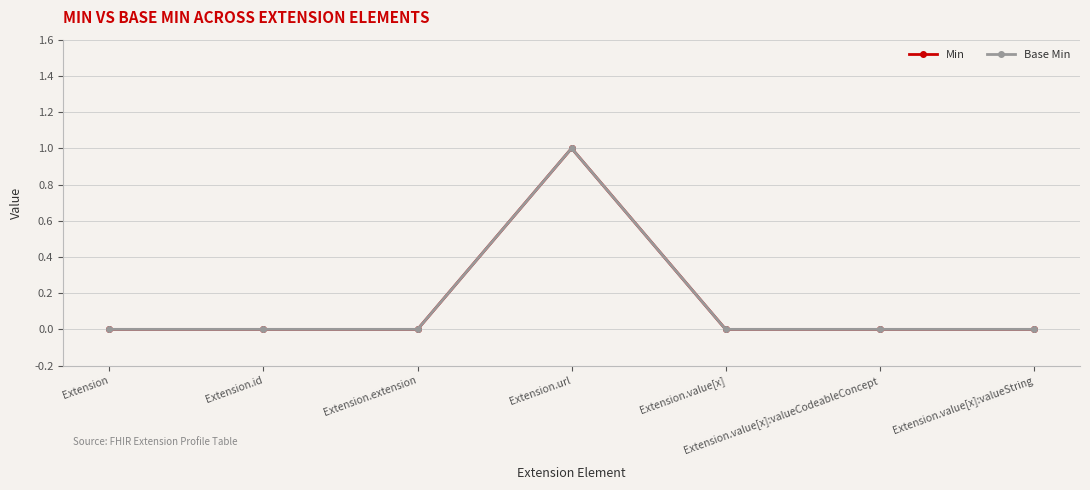

Rank the series by their maximum value, from highest to lowest.

Min, Base Min